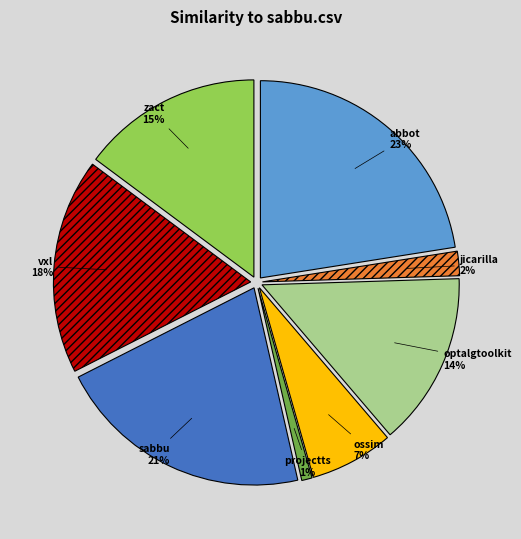

To the nearest percent, what is the combined percentage of ossim.csv and projectts.csv?

8%